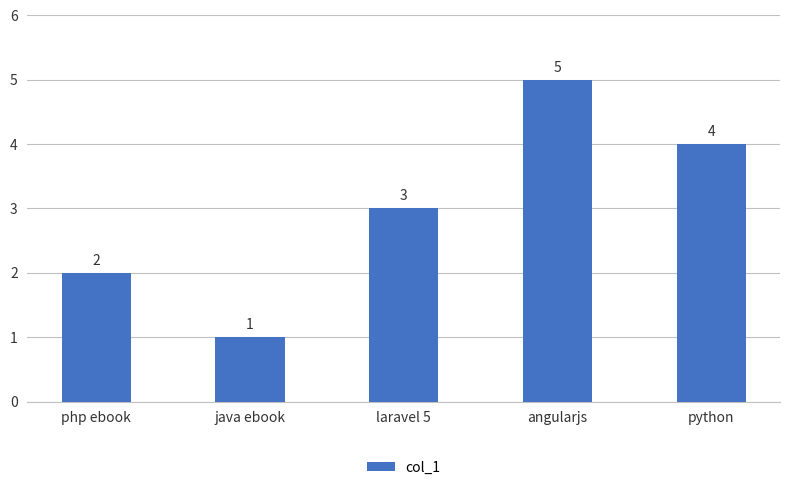

The chart shows a value of 4 at laravel 5. True or false?

False